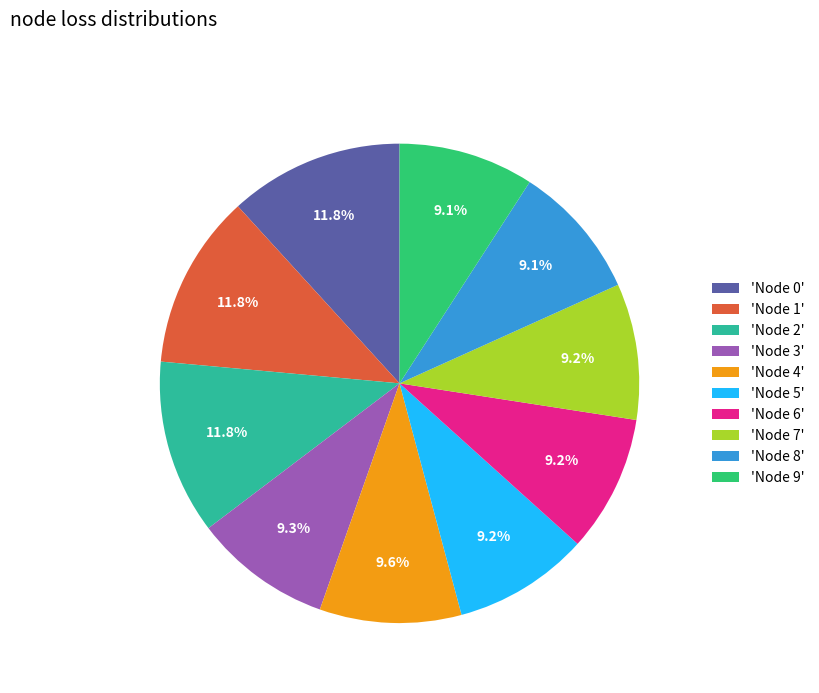

How many segments does this pie chart have?

10